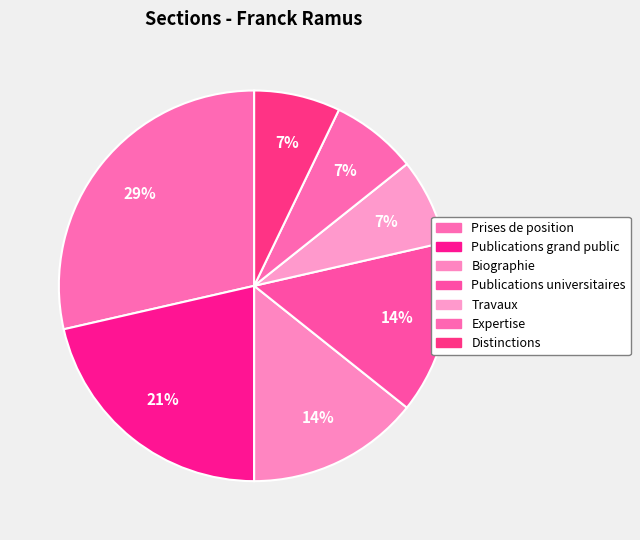

Is it true that Expertise is 21% of the pie?

False